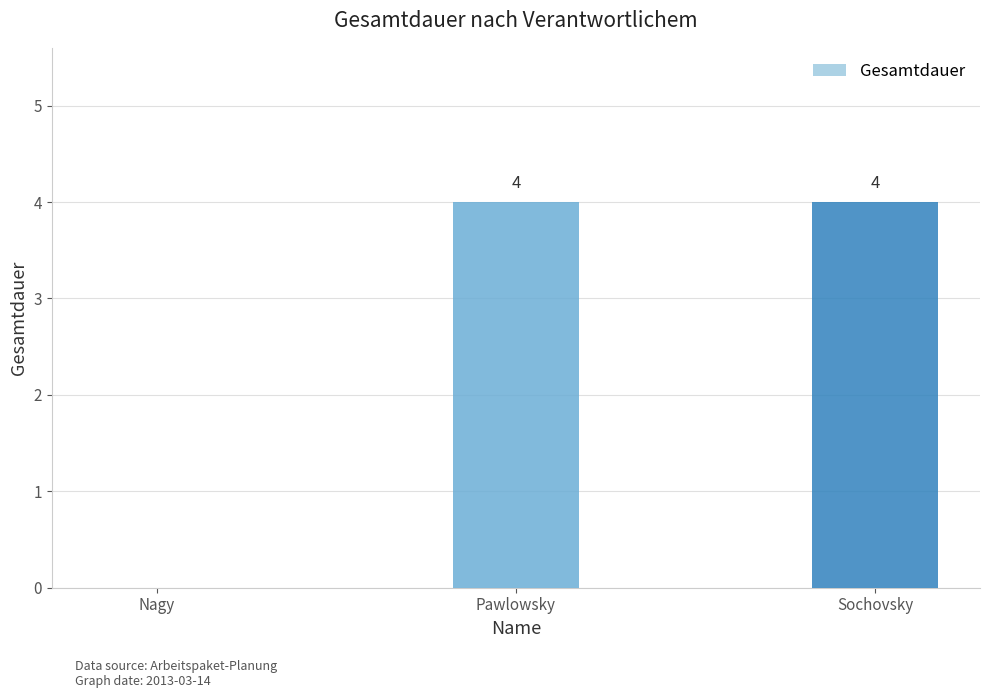

Read the value at Pawlowsky.

4